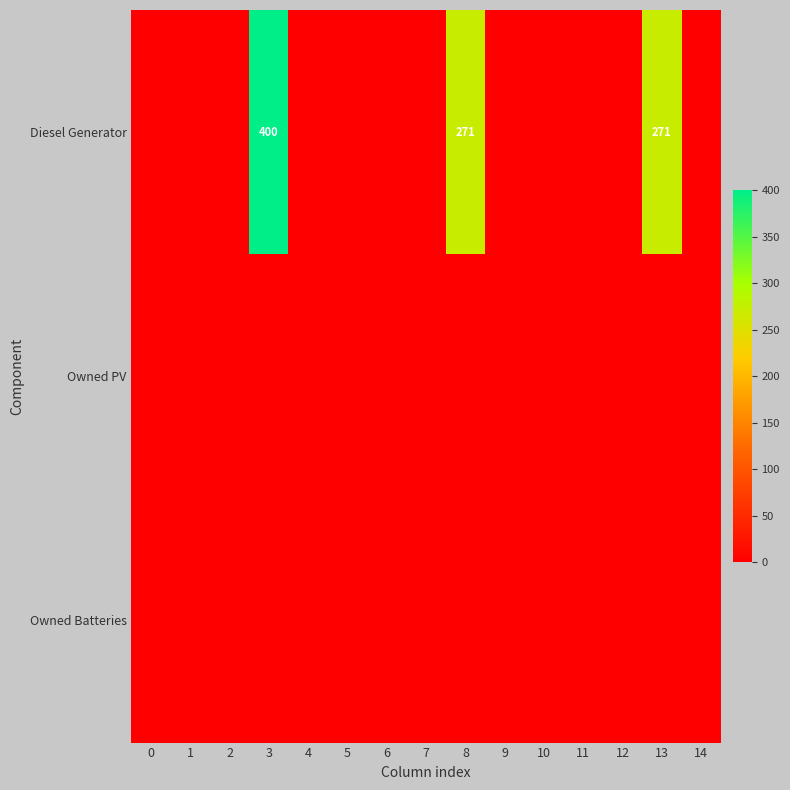

True or false: Diesel Generator has a value of 400 at 3.

True